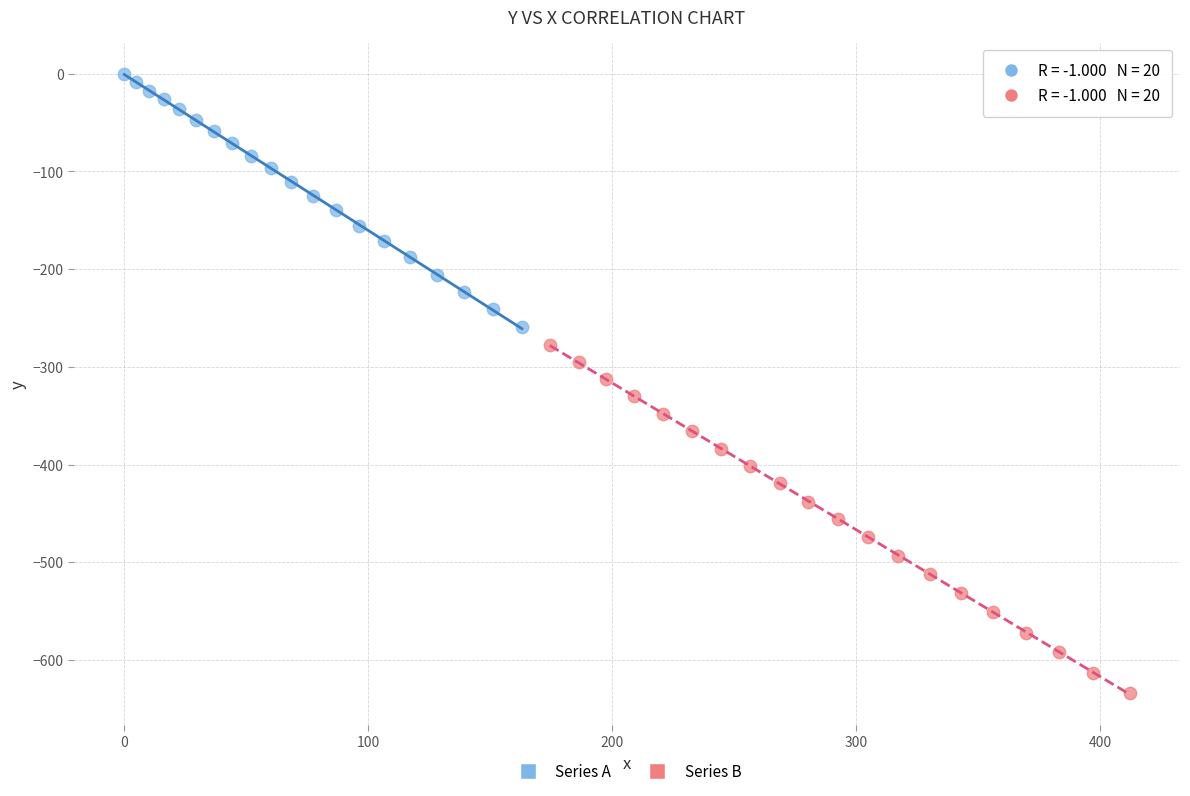

Which series has the largest Y range (max minus min)?

Series B